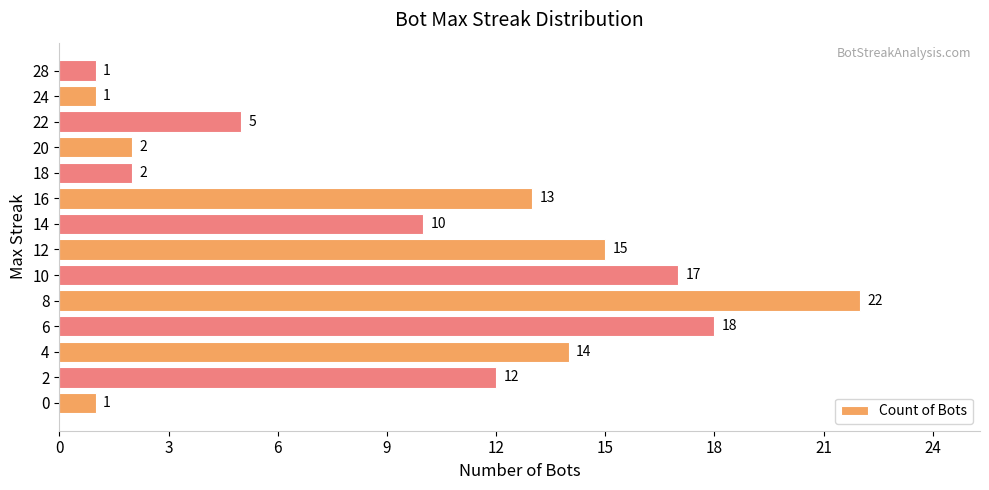

What is the minimum value shown in the chart?

1